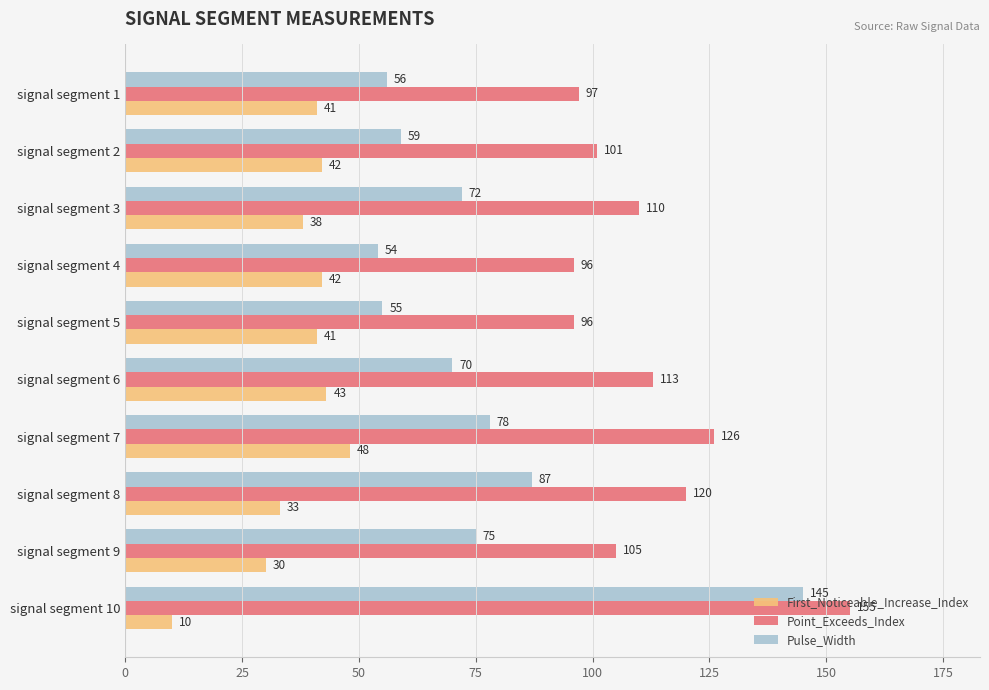

Which series has the largest range (max minus min)?

Pulse_Width